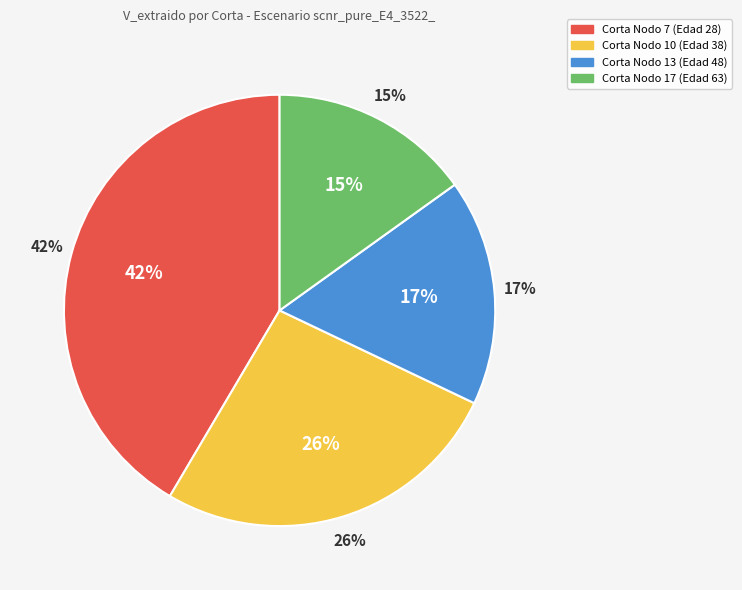

To the nearest percent, what percentage of the pie is Corta Nodo 10 (Edad 38)?

26%